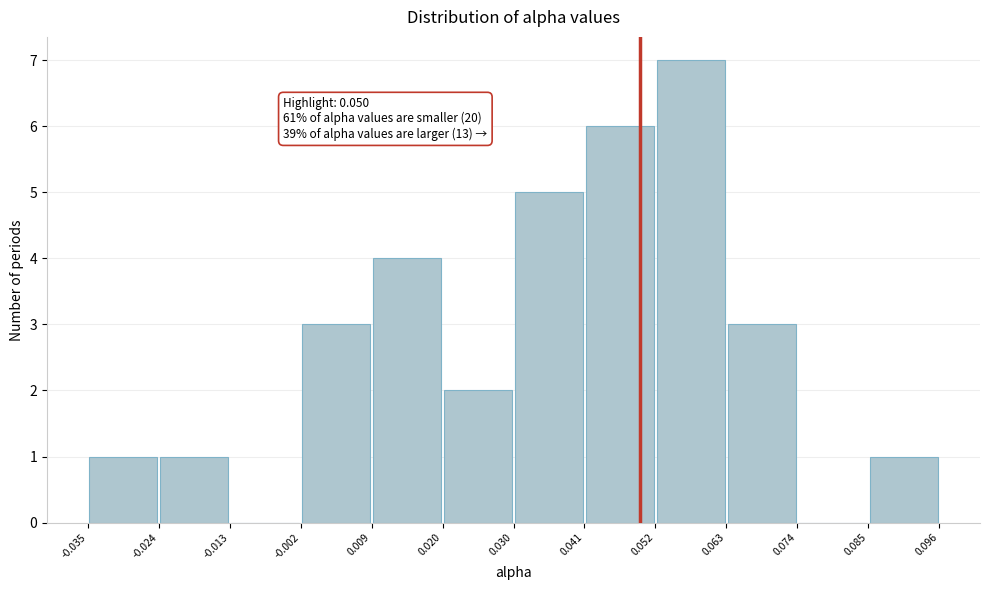

Which range on the x-axis has the tallest bar?

0.052 to 0.063